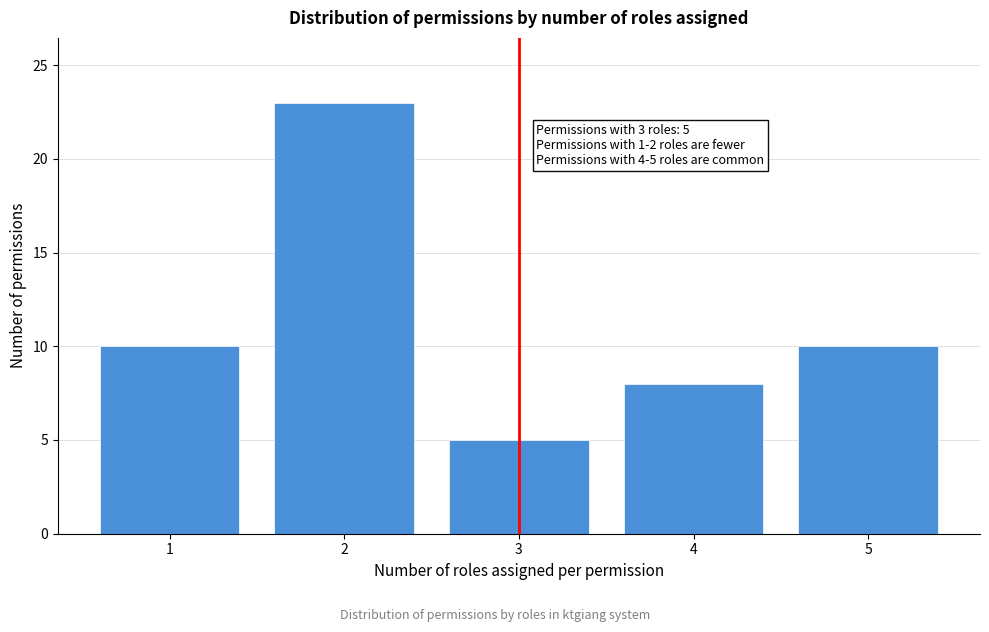

Reading left to right, extract all data points from this chart.

10	23	5	8	10